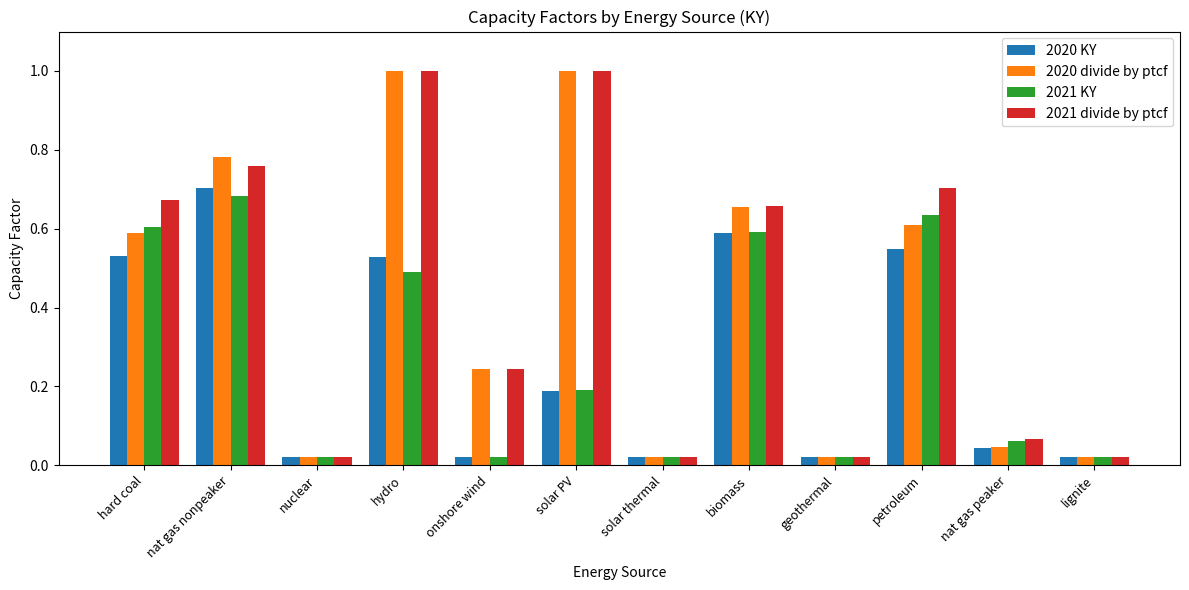

True or false: 2020 divide by ptcf has a value of 0.2 at hard coal.

False